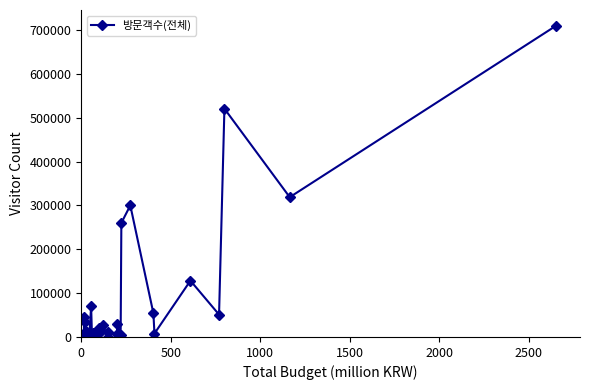

How many interior local peaks (higher than both neighbors) does the data have?

13